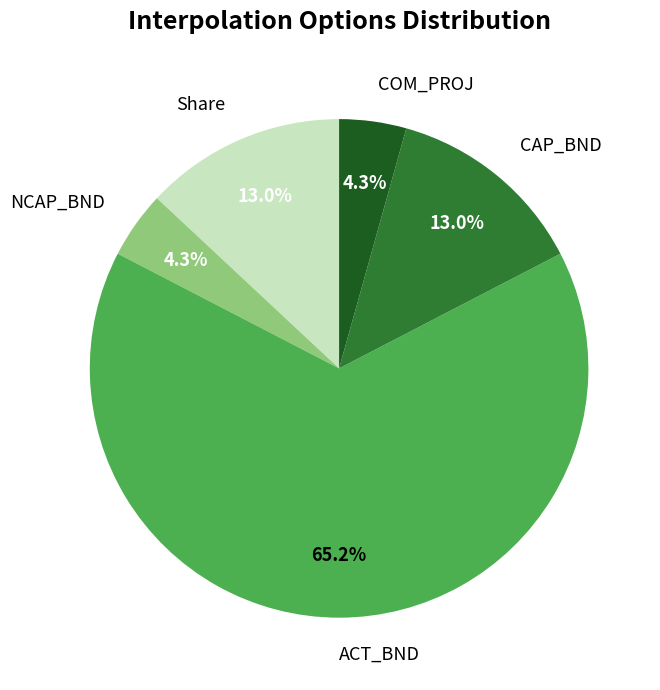

Which category has the biggest portion of the pie?

ACT_BND